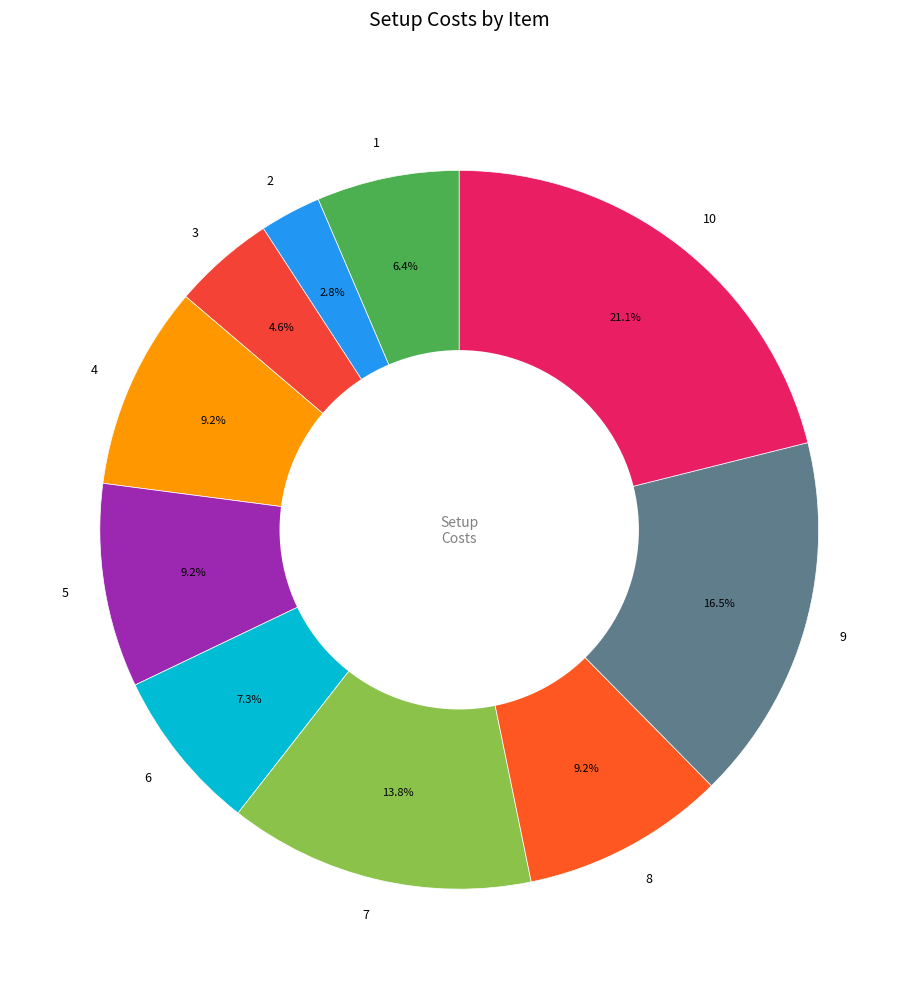

Between 2 and 4, which is larger?

4